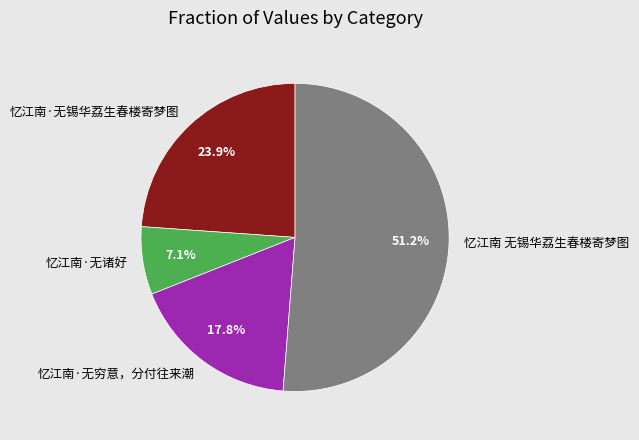

Which slice is the smallest?

忆江南·无诸好